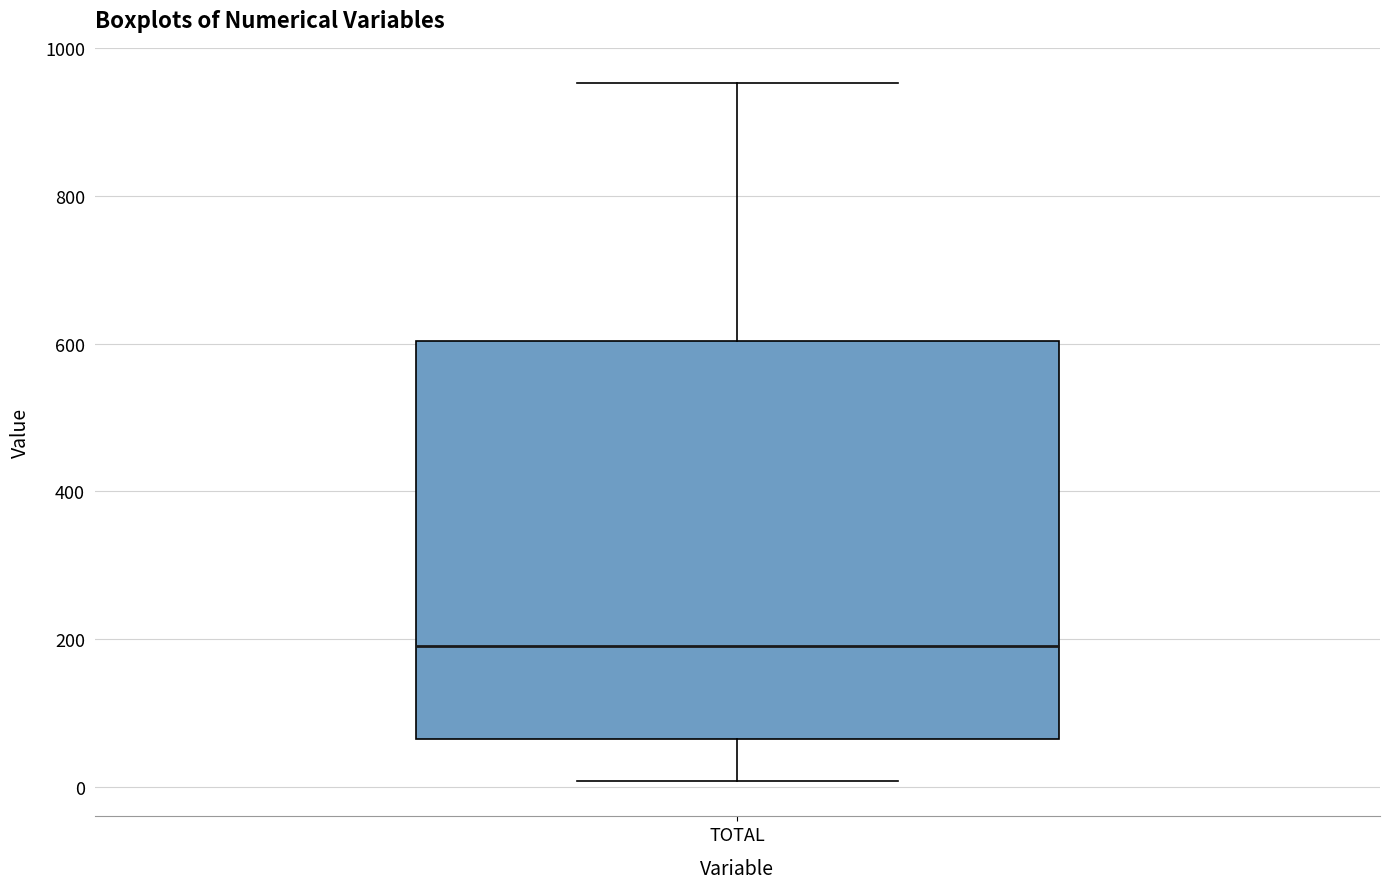

Transcribe this box plot: give where the median line is, the range the box spans, and where the two whiskers end, as read against the y-axis. The values are not printed on the chart, so give them approximately, as read against the axis.

median 200, box 60 to 600, whiskers 0 to 960